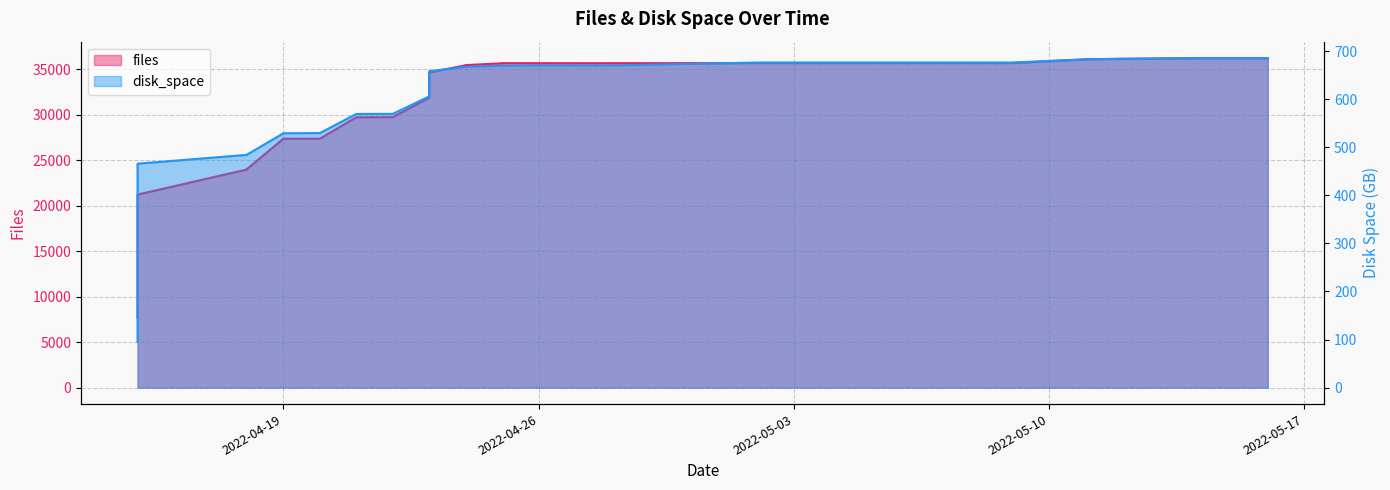

What is the value of the disk_space point at the 20th from the left?

670.1